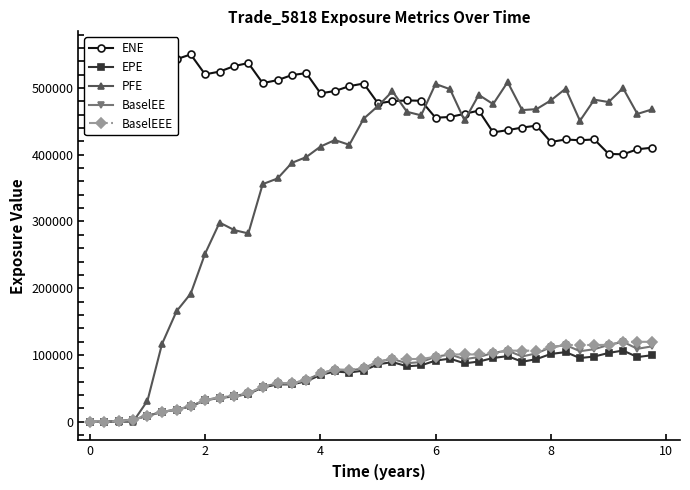

What is the highest value of the BaselEE series?

119726.0